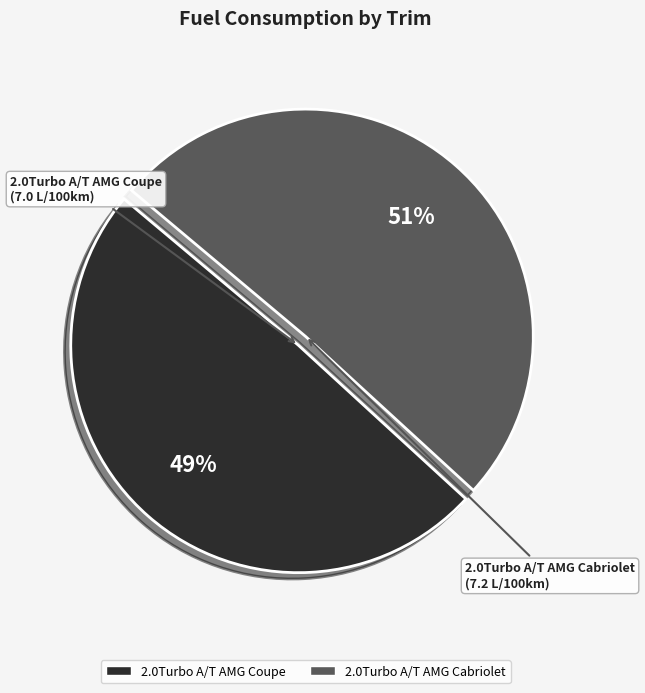

What is the ratio of the value at 2.0Turbo A/T AMG Cabriolet to the value at 2.0Turbo A/T AMG Coupe?

1.0